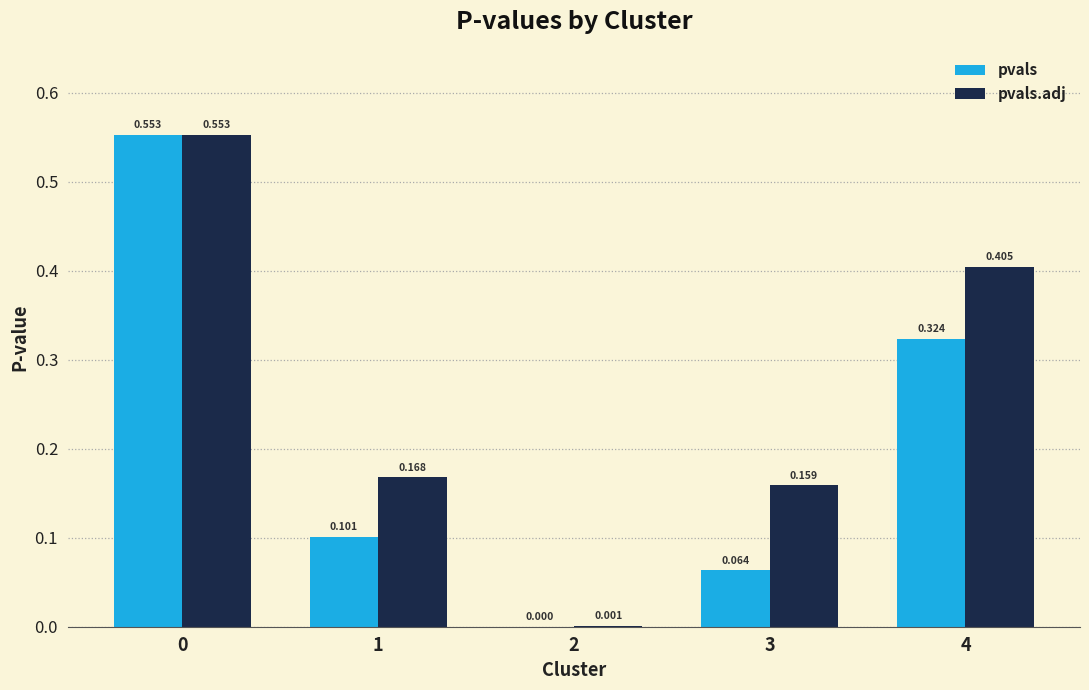

Is the value of pvals.adj at 2 greater than the value of pvals at 2?

Yes